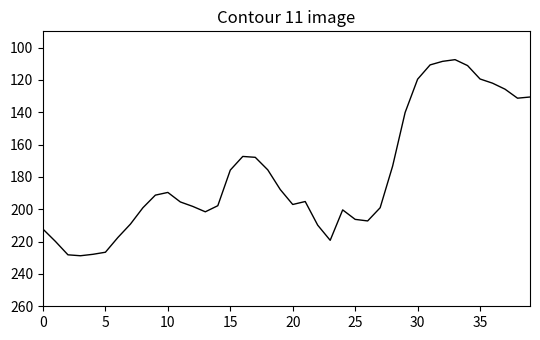

What is the difference between the maximum and minimum values?

121.2